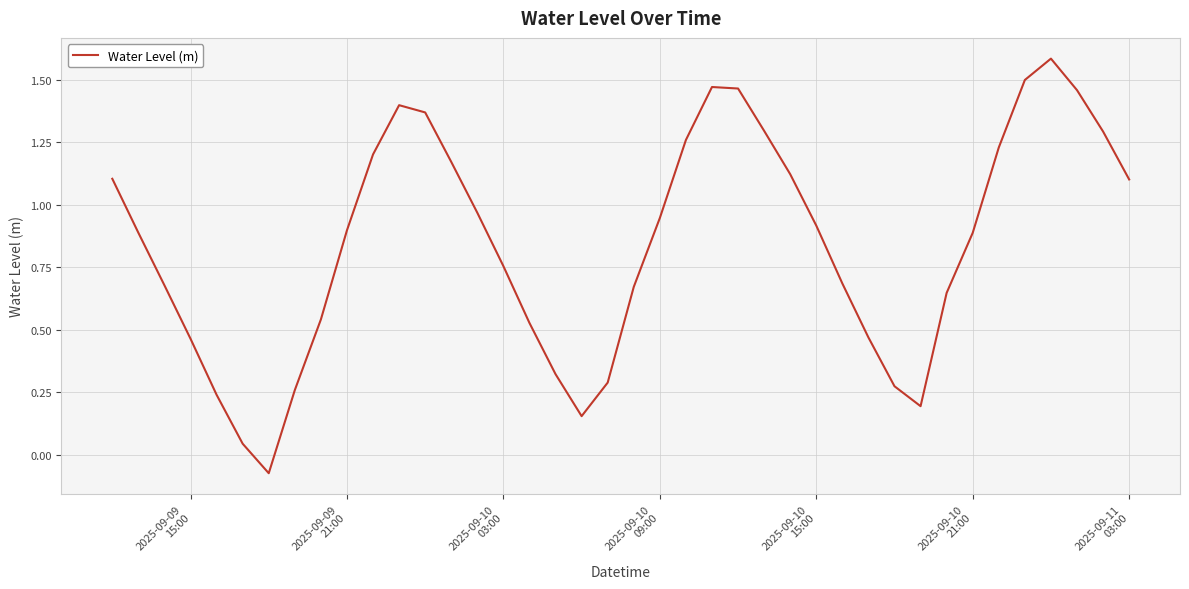

What is the greatest value displayed?

1.6